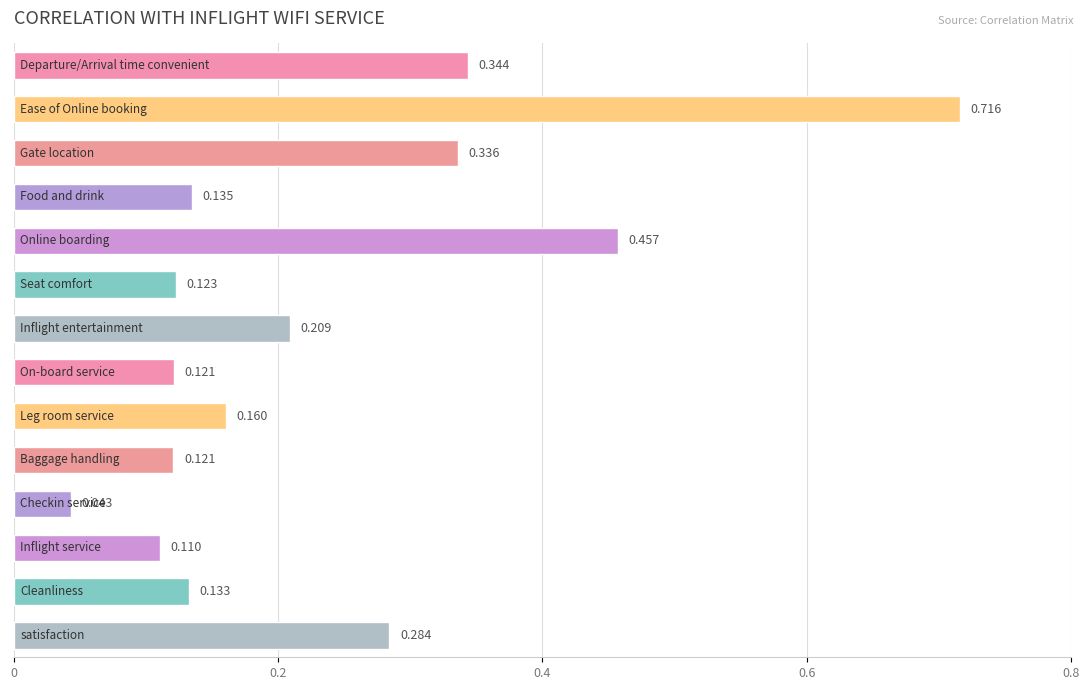

Where is the data nearest to the value 0?

10